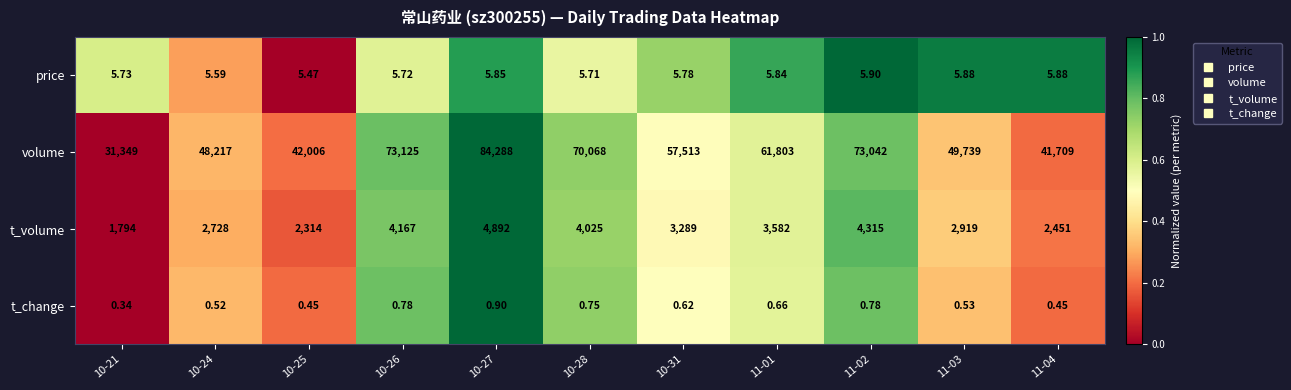

Between 10-27 and 11-02, which series saw the biggest shift?

volume